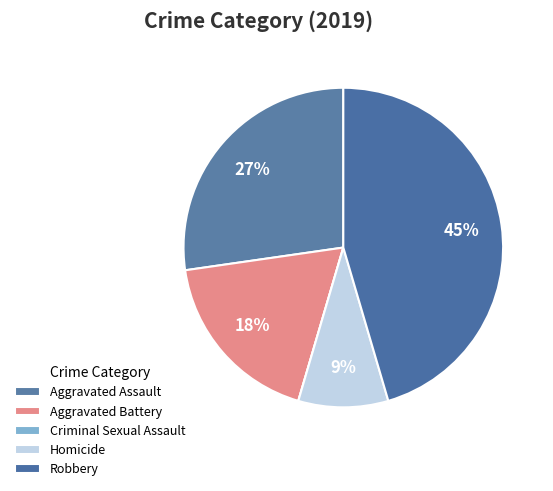

Rank the categories by value from highest to lowest.

Robbery, Aggravated Assault, Aggravated Battery, Homicide, Criminal Sexual Assault